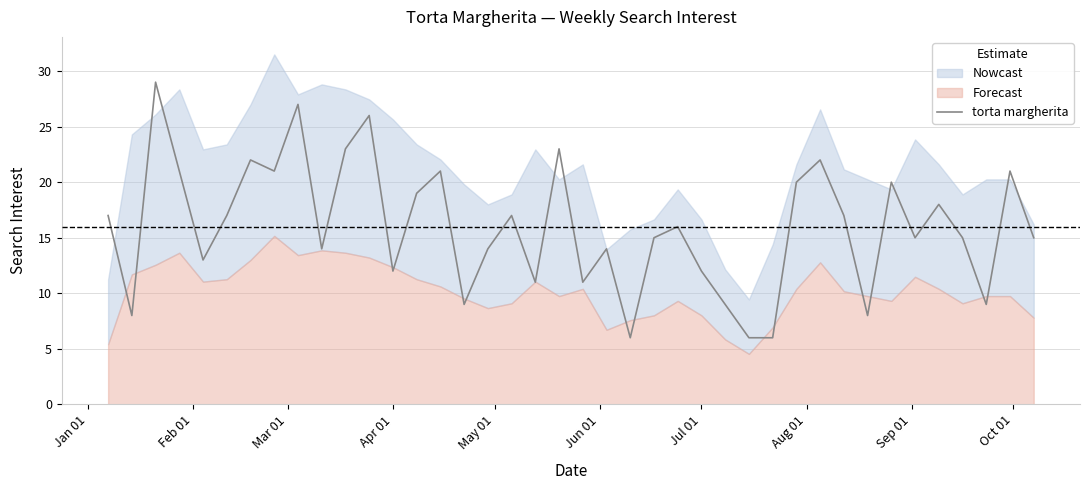

What is the minimum value for torta margherita?

6